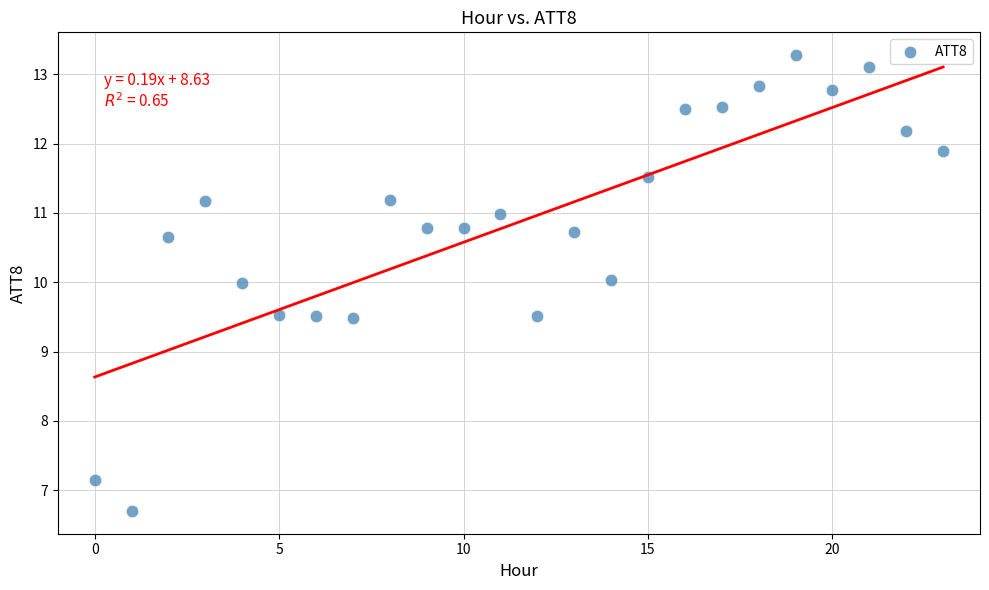

What is the range of Y values (max minus min)?

6.6